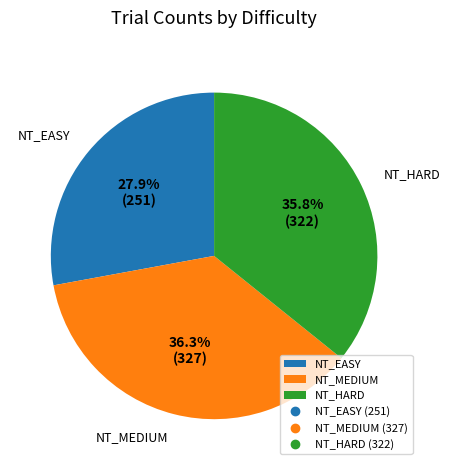

Rank the categories by value from highest to lowest.

NT_MEDIUM, NT_HARD, NT_EASY